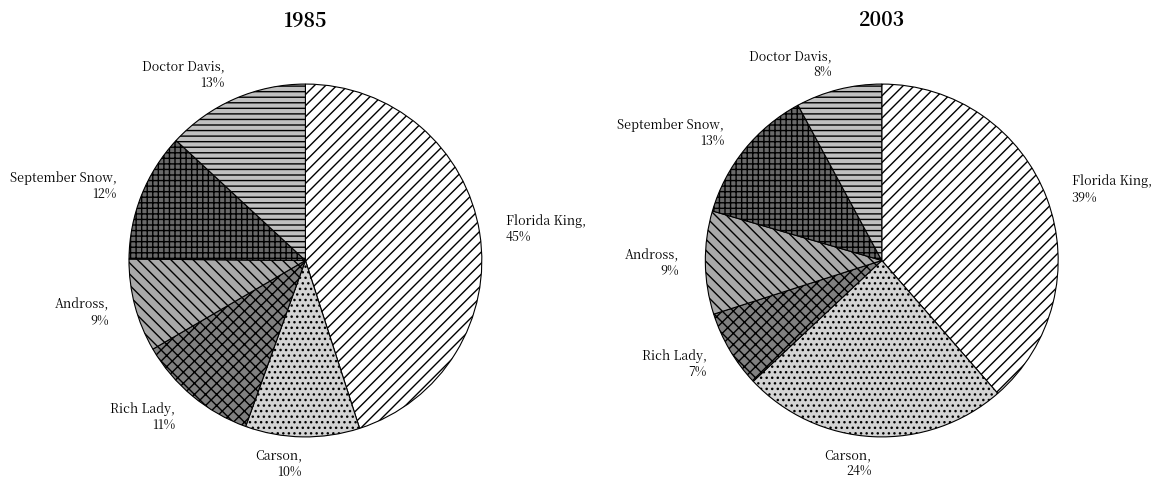

To the nearest percent, what is the average slice percentage?

17%